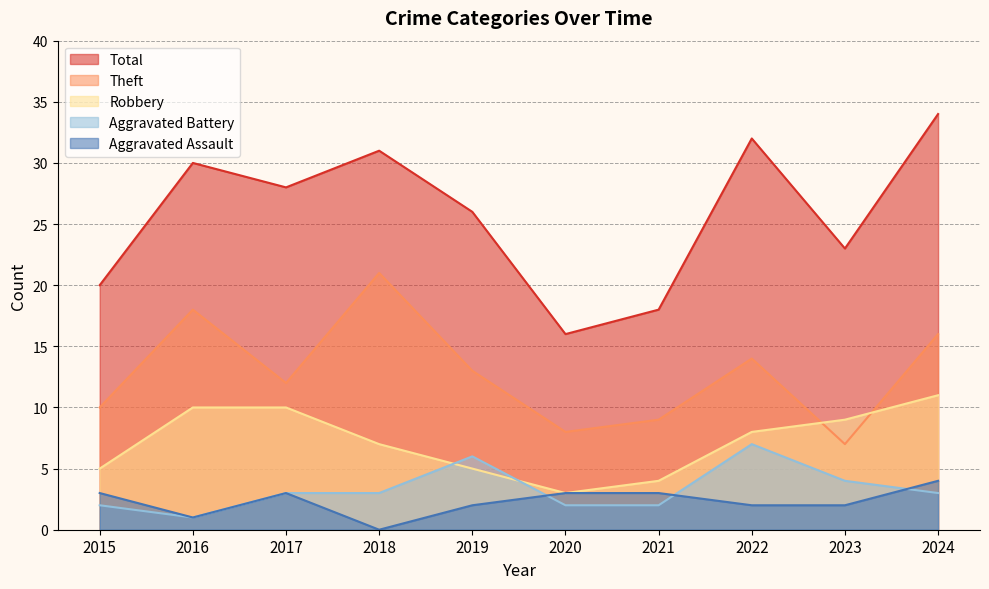

At which label does Aggravated Battery first exceed 3?

2019